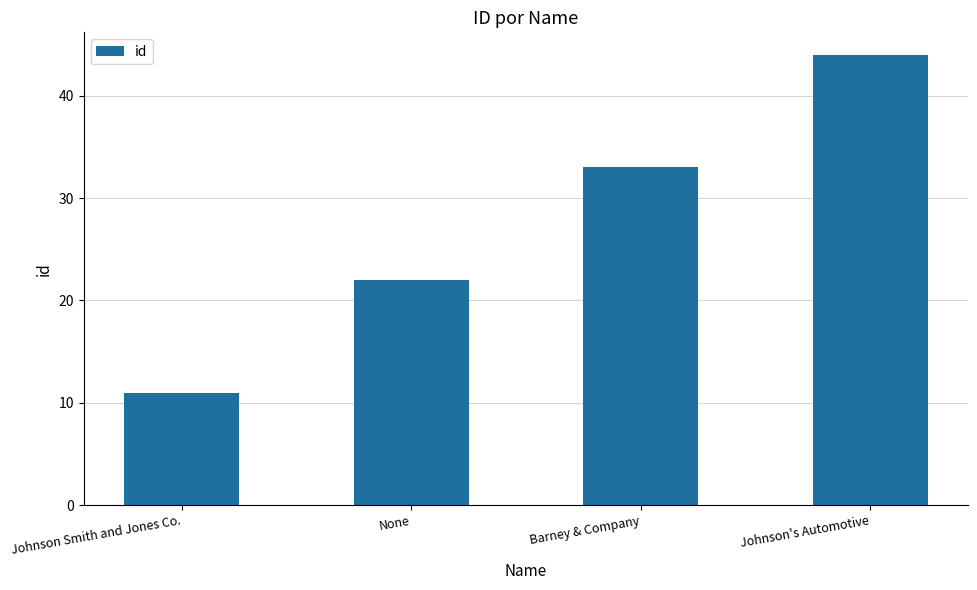

What is the label of the 2nd bar from the left?

None